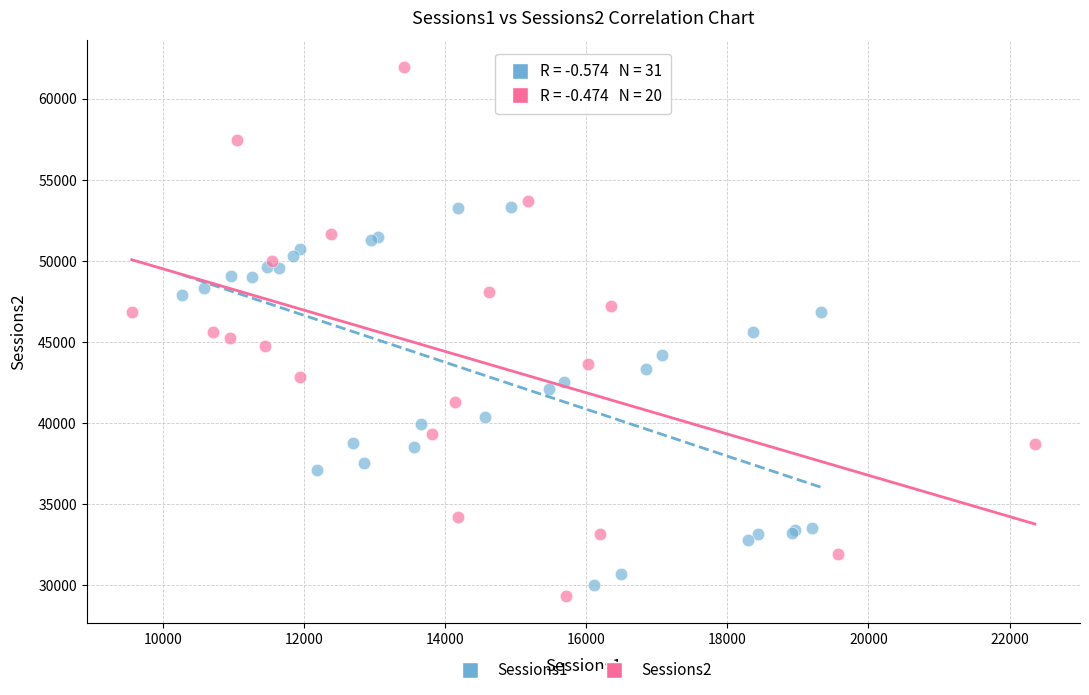

Which series has the widest spread of Y values?

Sessions2